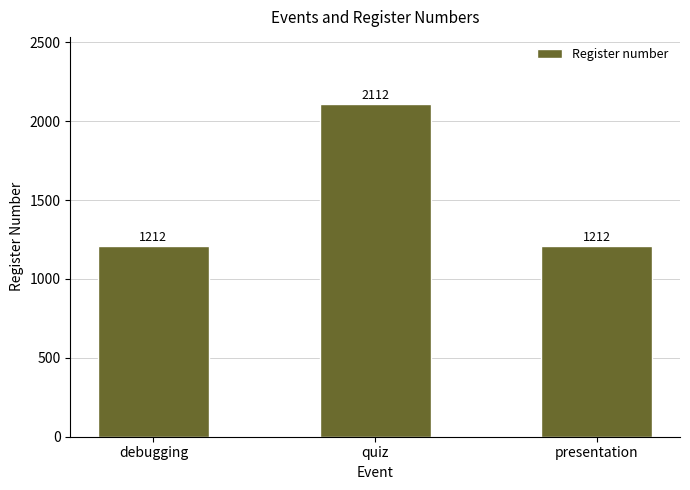

What is the label of the 3rd bar from the left?

presentation